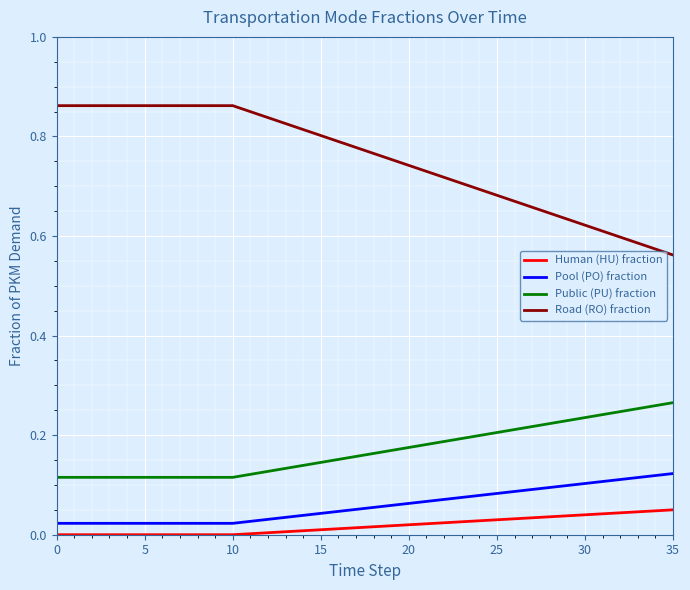

True or false: Pool (PO) fraction and Road (RO) fraction intersect in this chart.

False